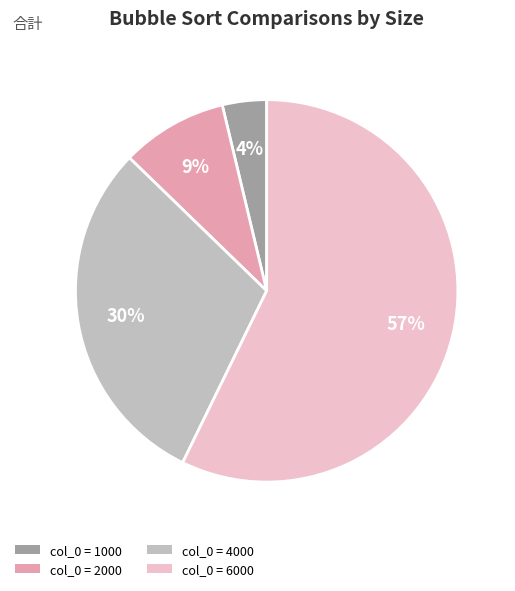

Does any single category account for the majority?

Yes